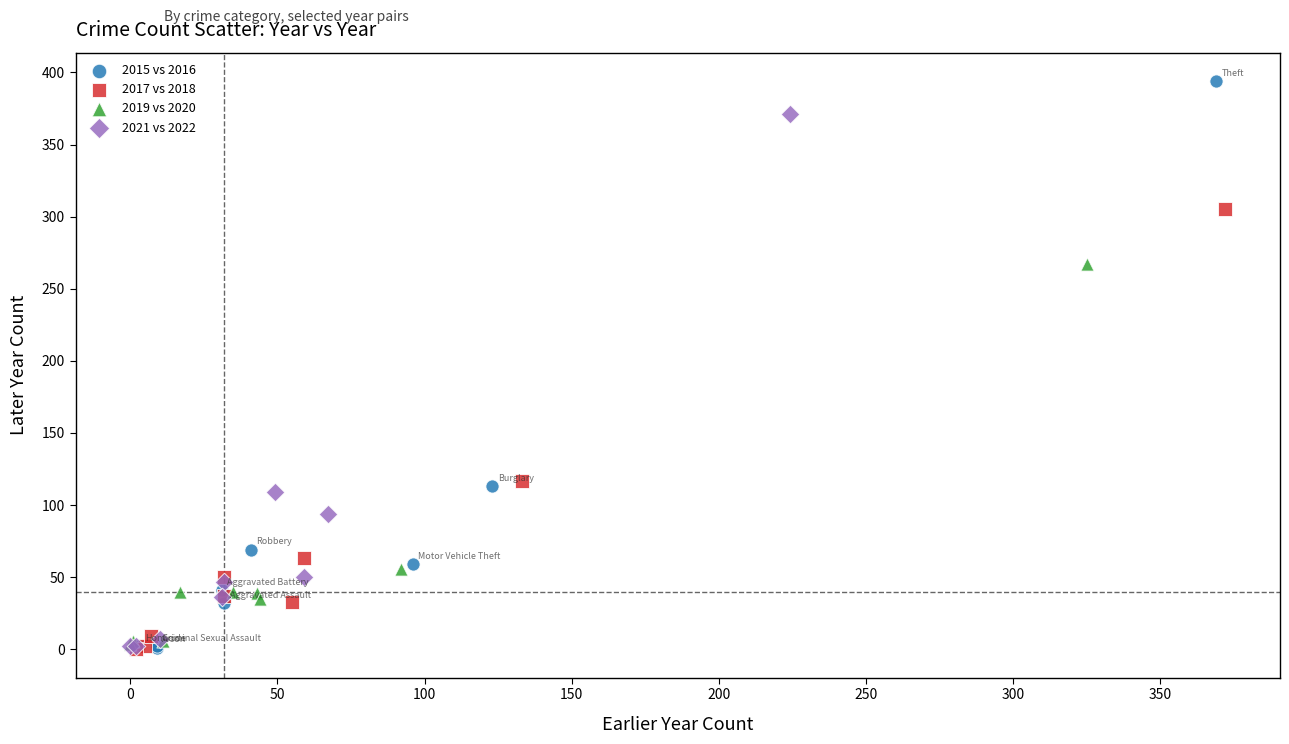

What are all the series names shown in the legend?

2015 vs 2016, 2017 vs 2018, 2019 vs 2020, 2021 vs 2022